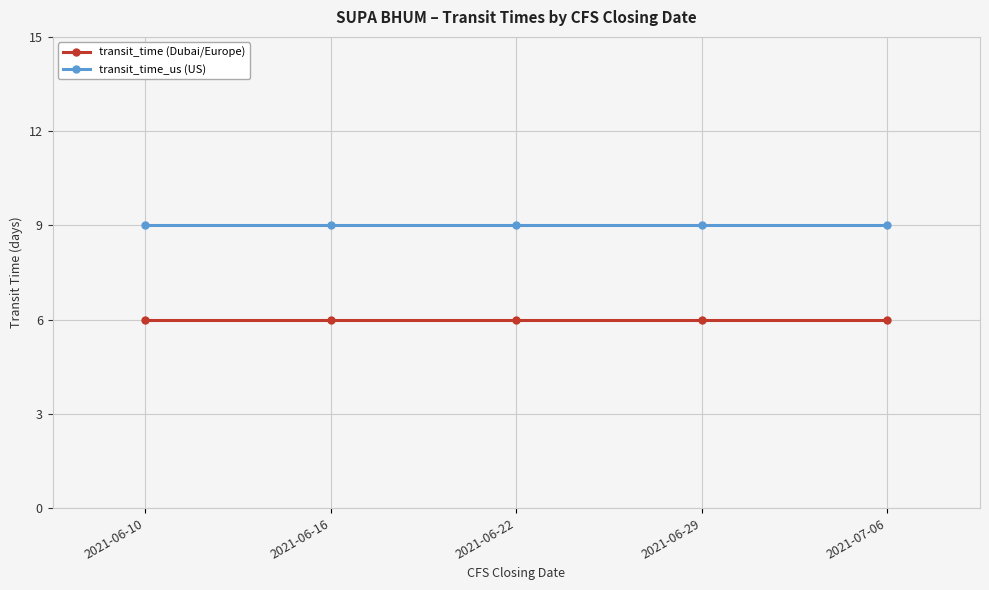

What is the total value across all series at 2021-06-29?

15